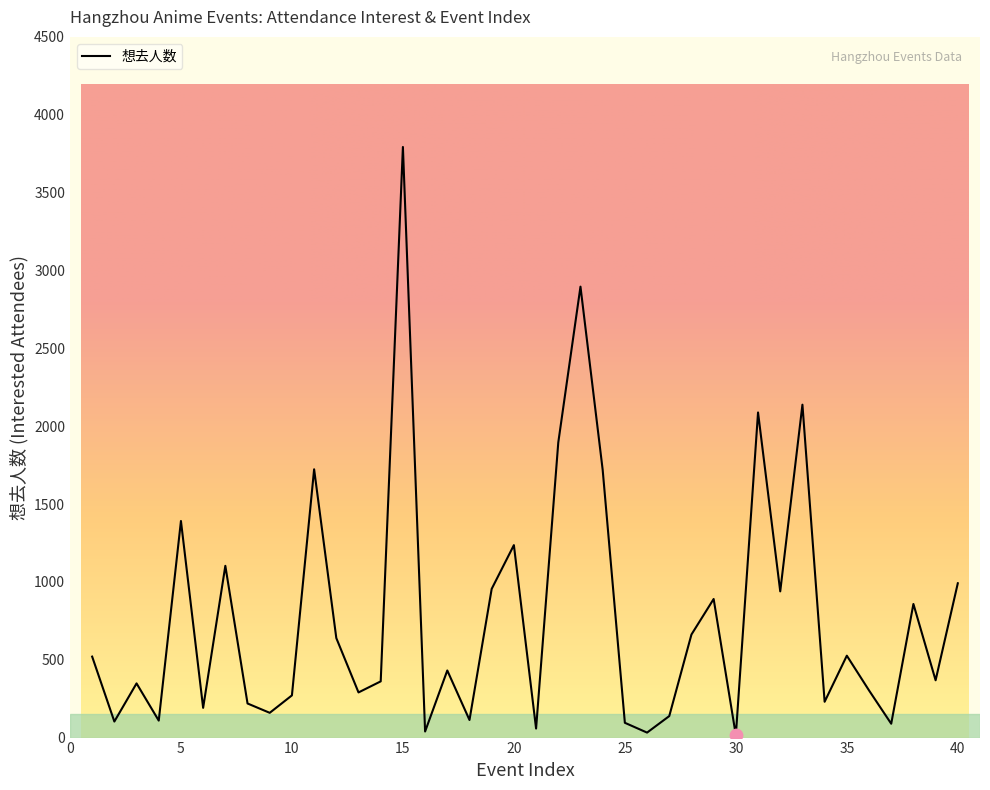

What is the difference between the maximum and minimum values?

3778